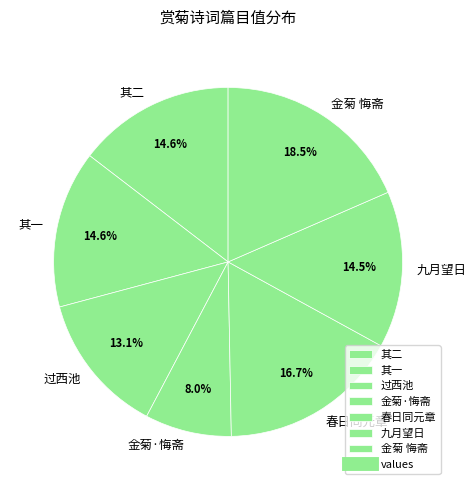

Which slice is the largest?

金菊 悔斋